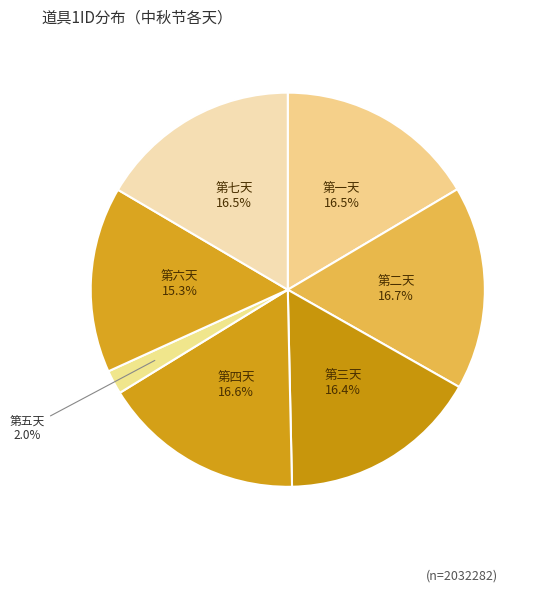

True or false: 第五天 accounts for 2% of the total.

True